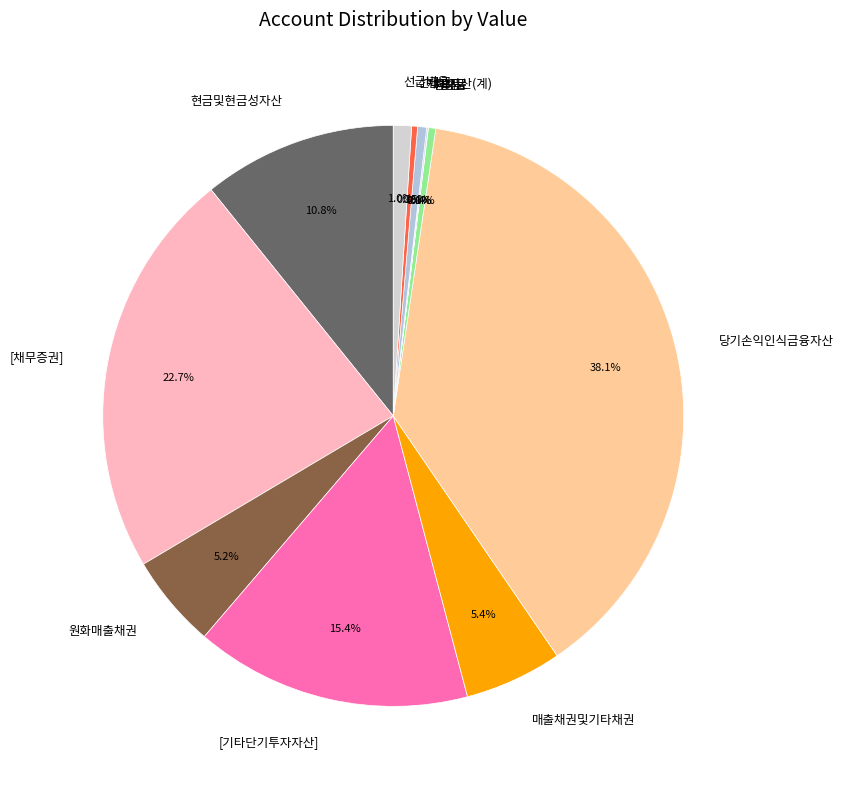

What percentage is NOT represented by 상품?

99.6%